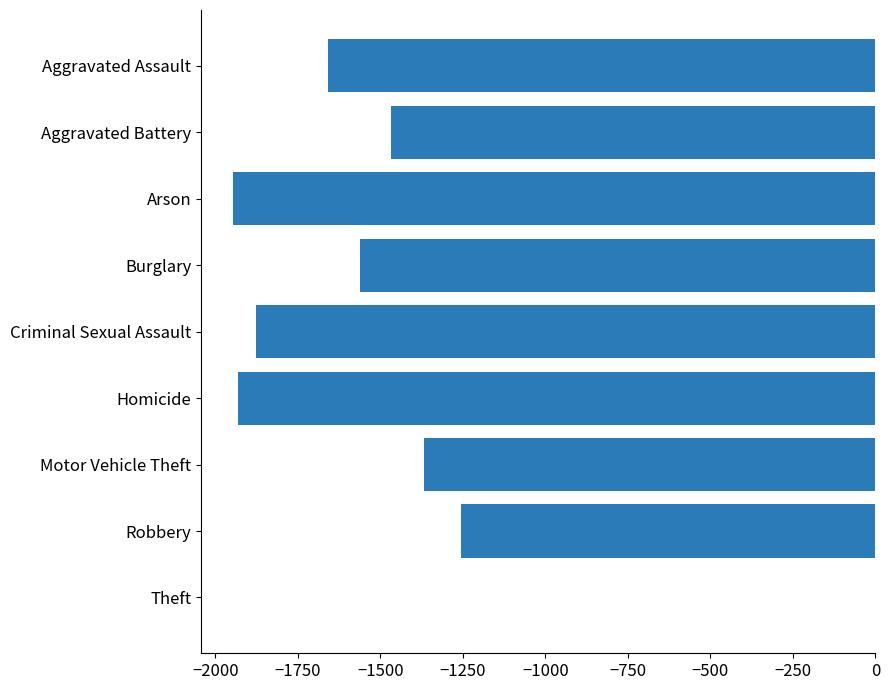

What is the change in value from Arson to Burglary?

+386